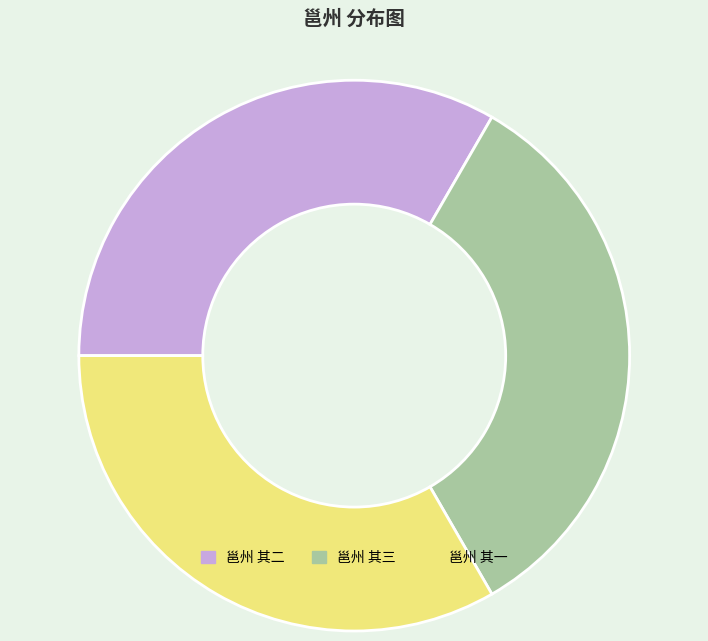

Does 邕州 其一 account for over 50% of the chart?

No